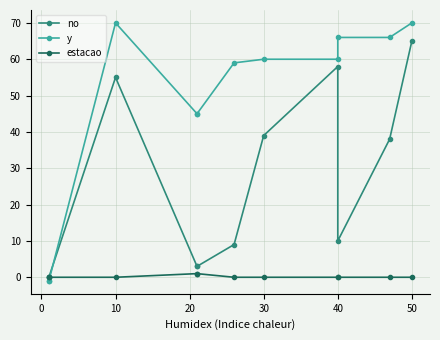

What are all the series names shown in the legend?

no, y, estacao